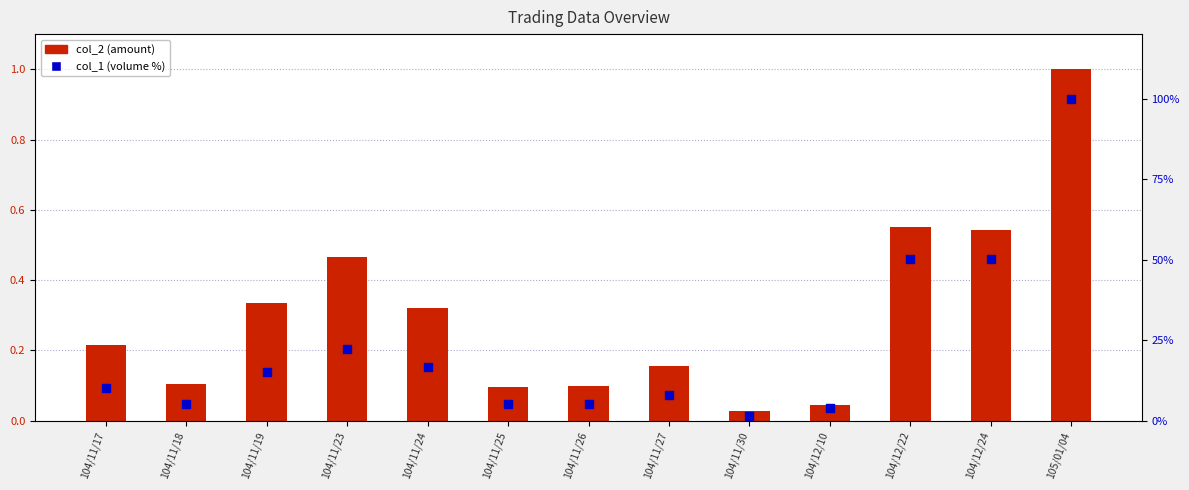

Which series reaches the minimum Y coordinate?

col_2 (amount)